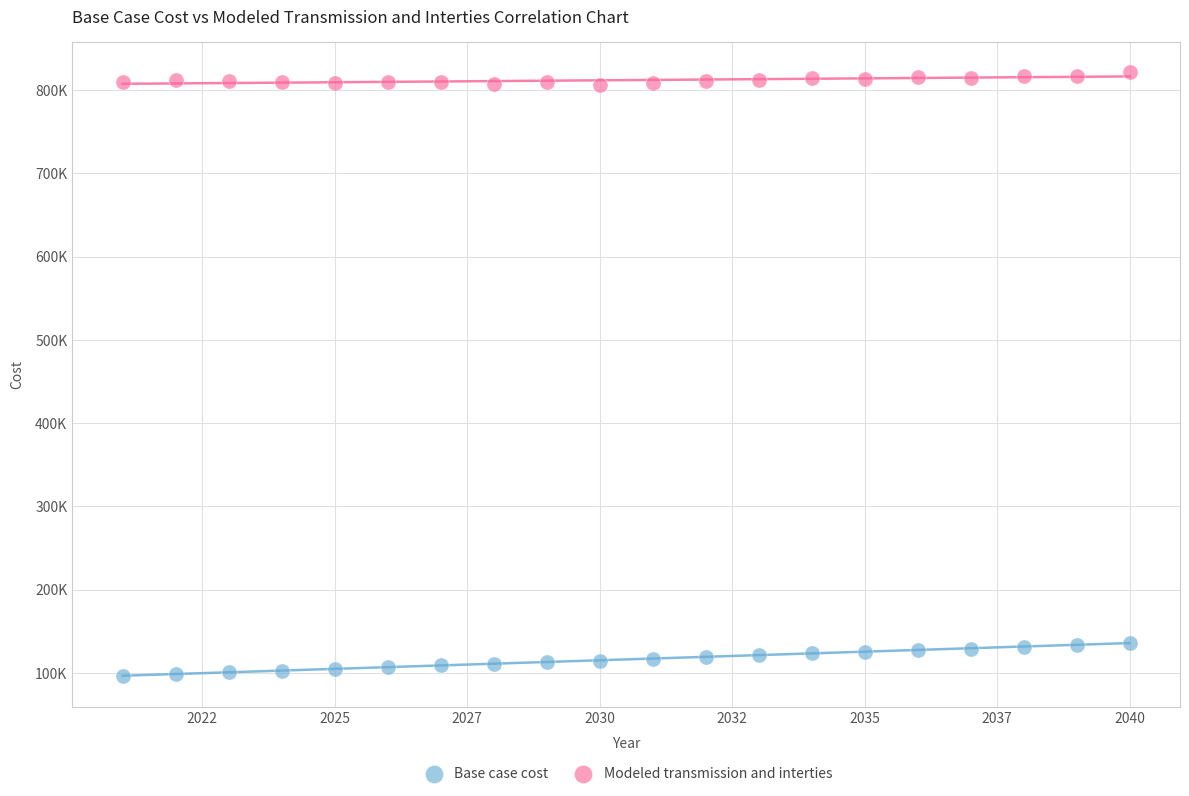

What are all the series names shown in the legend?

Base case cost, Modeled transmission and interties